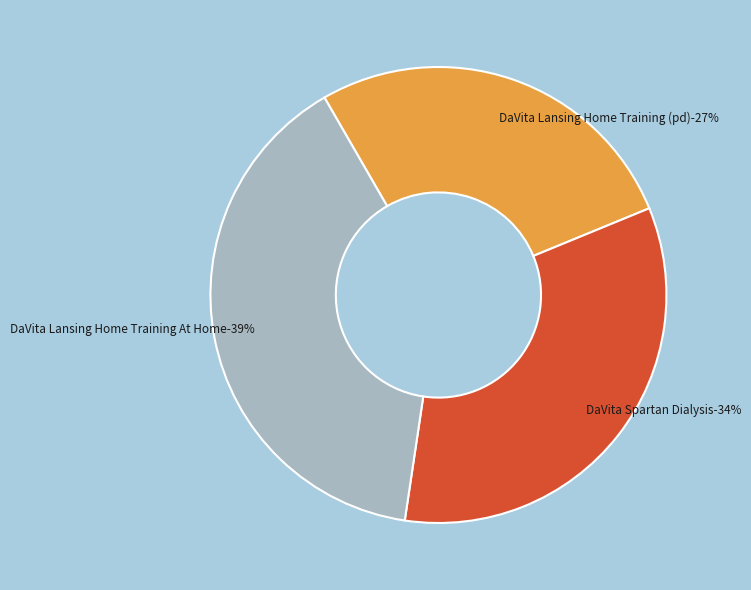

To the nearest percent, what is the combined percentage of DaVita Spartan Dialysis and DaVita Lansing Home Training (pd)?

61%